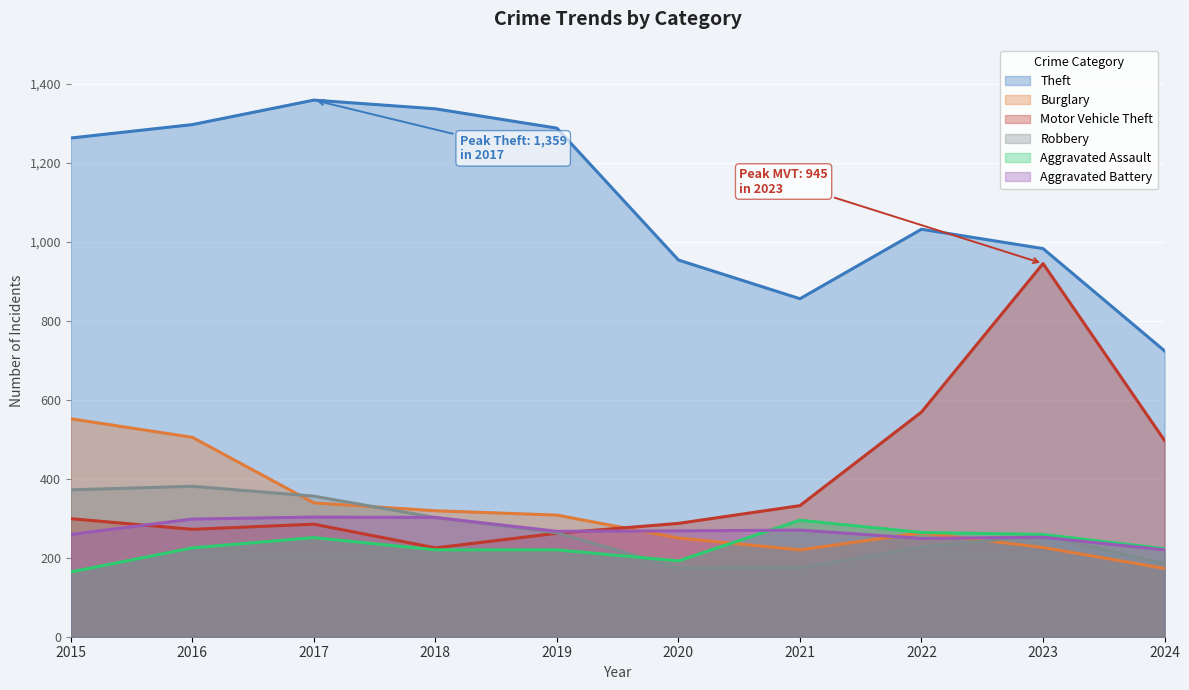

True or false: Aggravated Battery and Theft cross at least once.

False